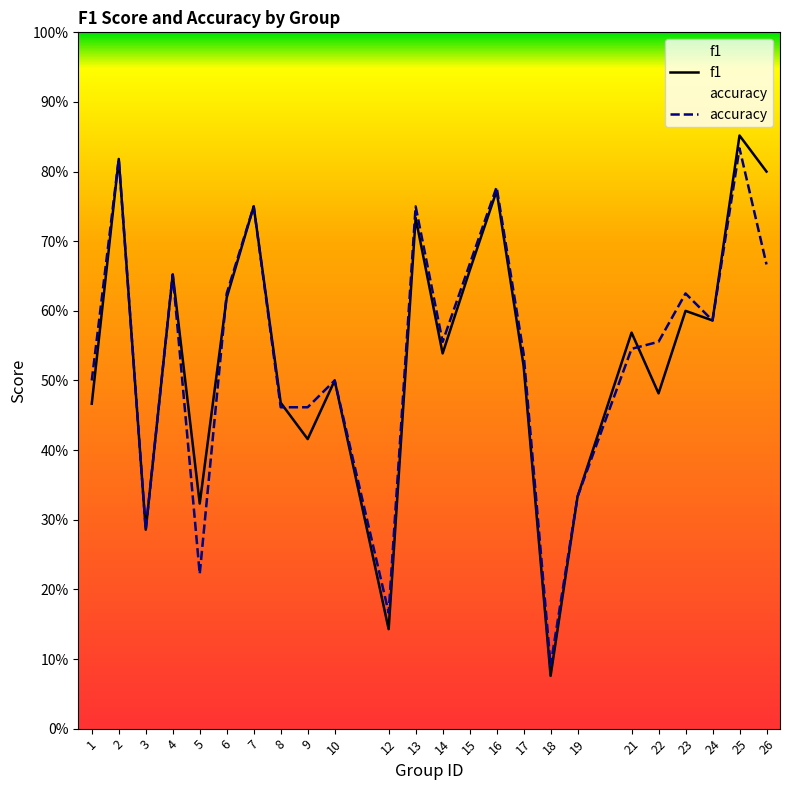

True or false: accuracy and f1 cross at least once.

True